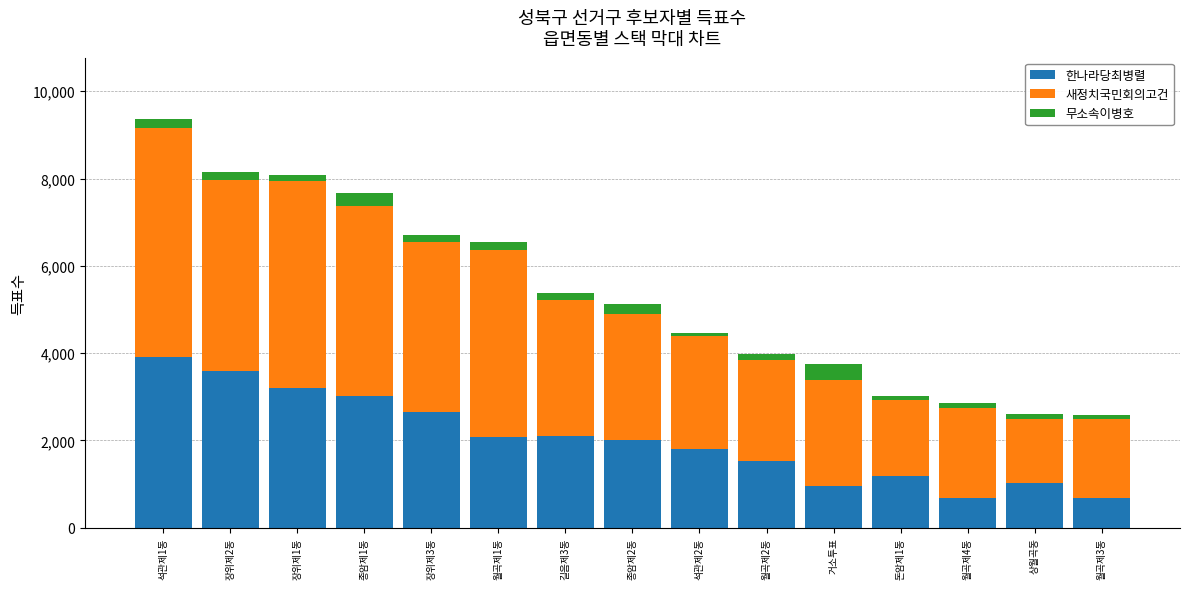

What is the difference between the maximum and second lowest values in the 한나라당최병렬 series?

3236